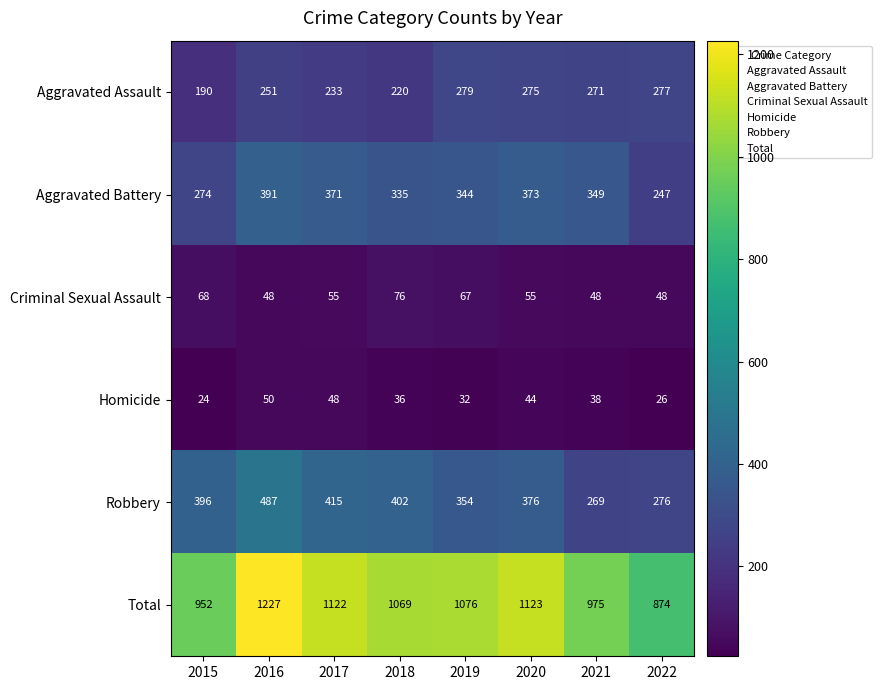

Which series has the largest total across all categories?

Total